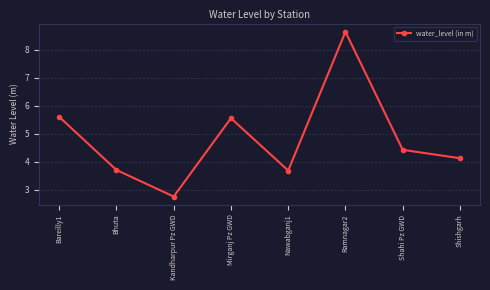

Reading left to right, what are all the values shown in this chart?

5.6	3.7	2.8	5.6	3.7	8.7	4.4	4.1